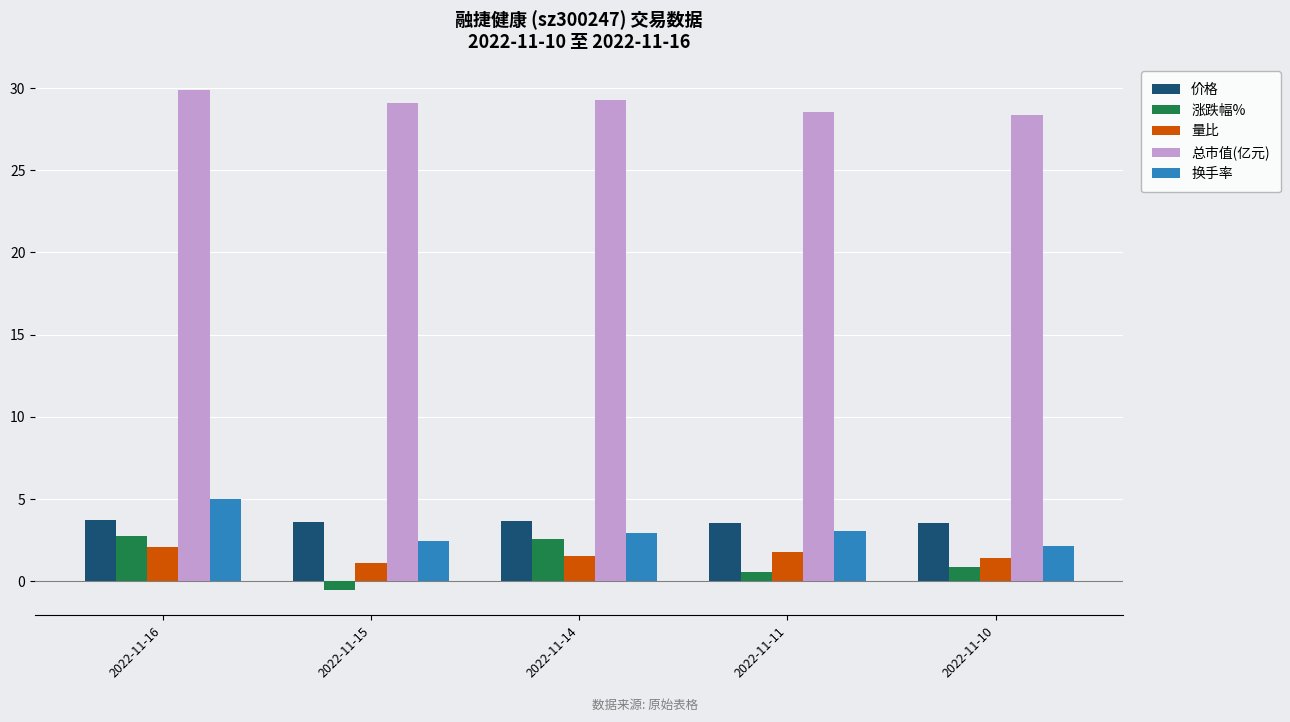

What is the value of the 量比 bar at the 4th from the left?

1.8